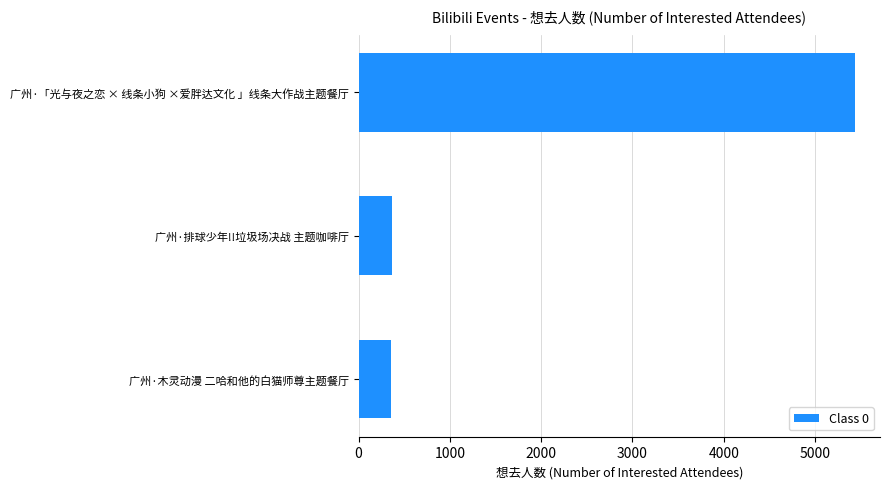

Where is the data nearest to the value 2899?

广州·排球少年!!垃圾场决战 主题咖啡厅